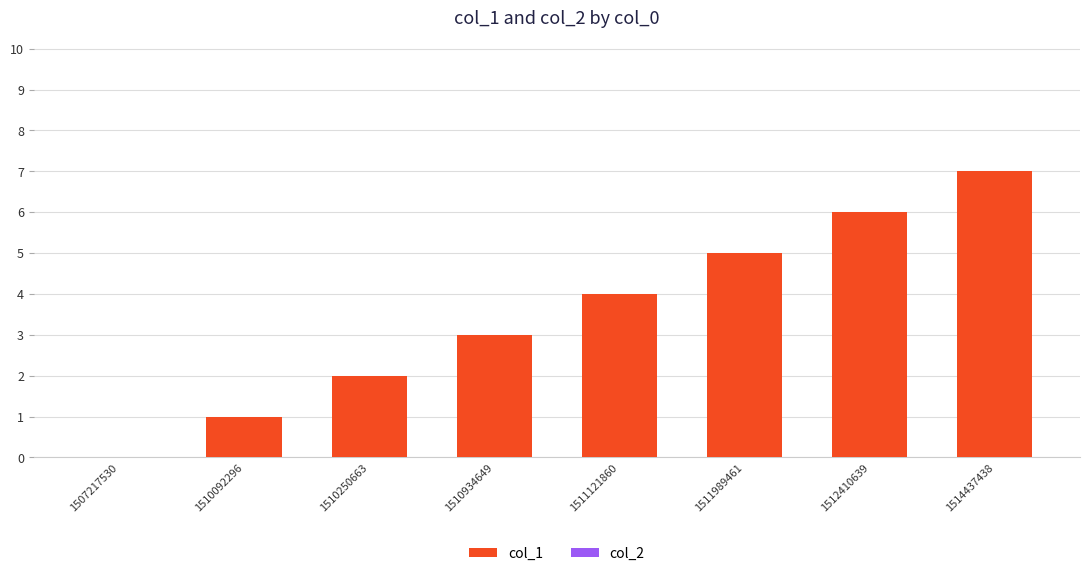

What is the change in value from 1507217530 to 1514437438?

+7